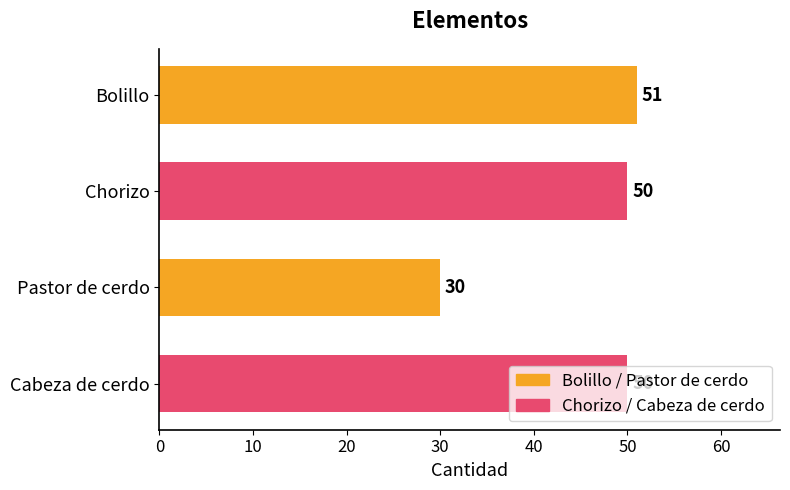

What is the label of the 2nd bar from the top?

Chorizo